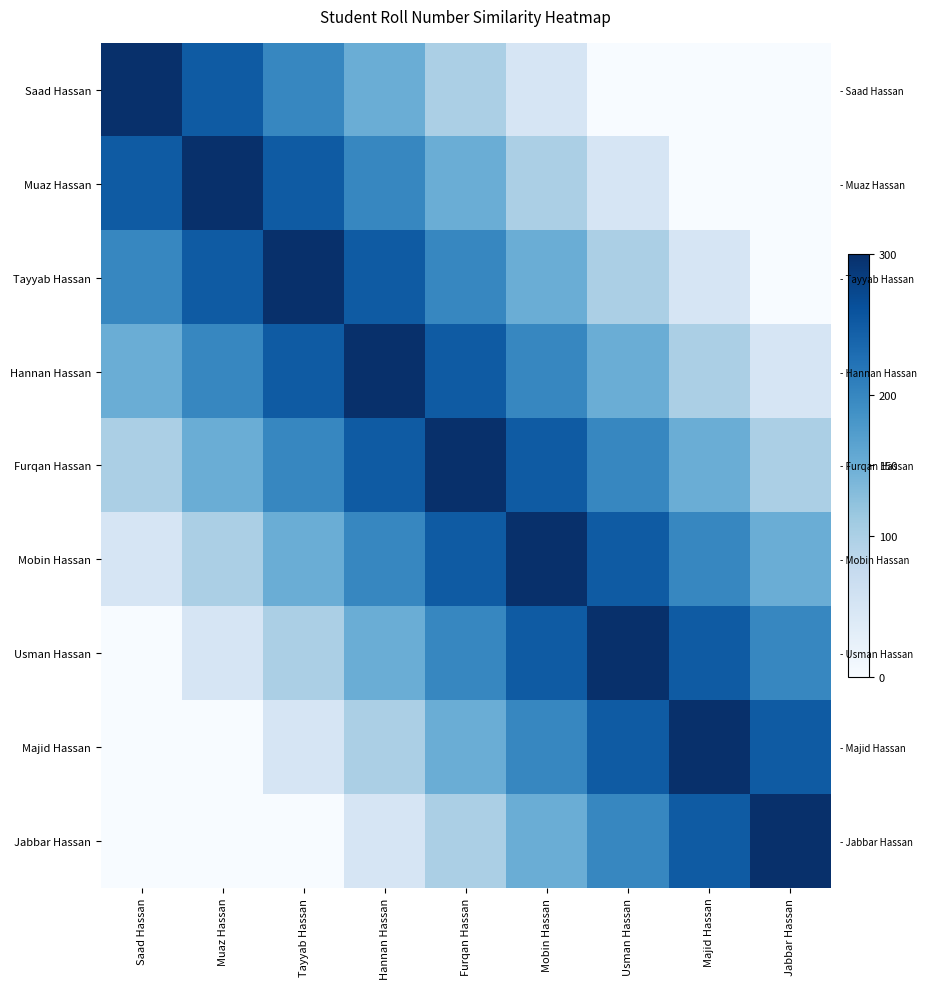

At which label does Hannan Hassan reach its minimum?

Jabbar Hassan